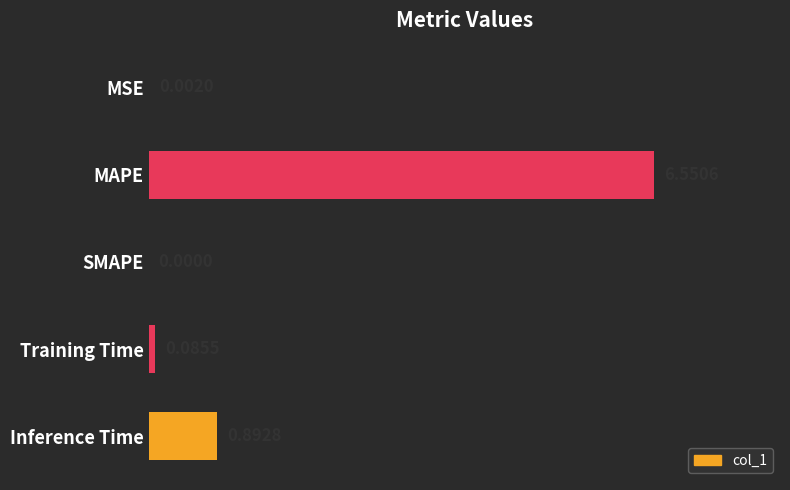

Between Training Time and SMAPE, which is larger?

Training Time